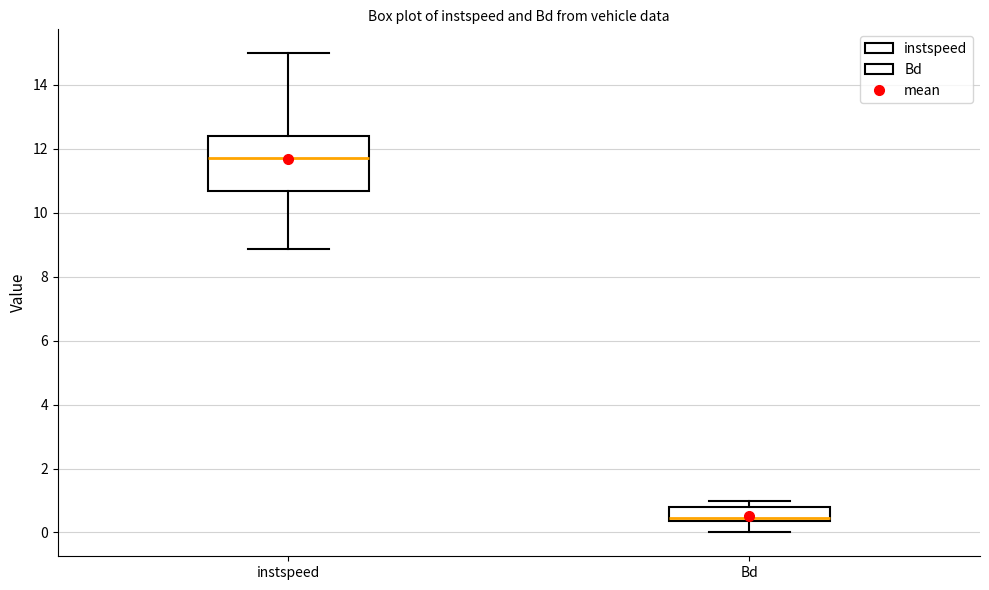

Where does the lower whisker of the box for Bd end on the y-axis? The values are not printed on the chart, so give them approximately, as read against the axis.

0.0